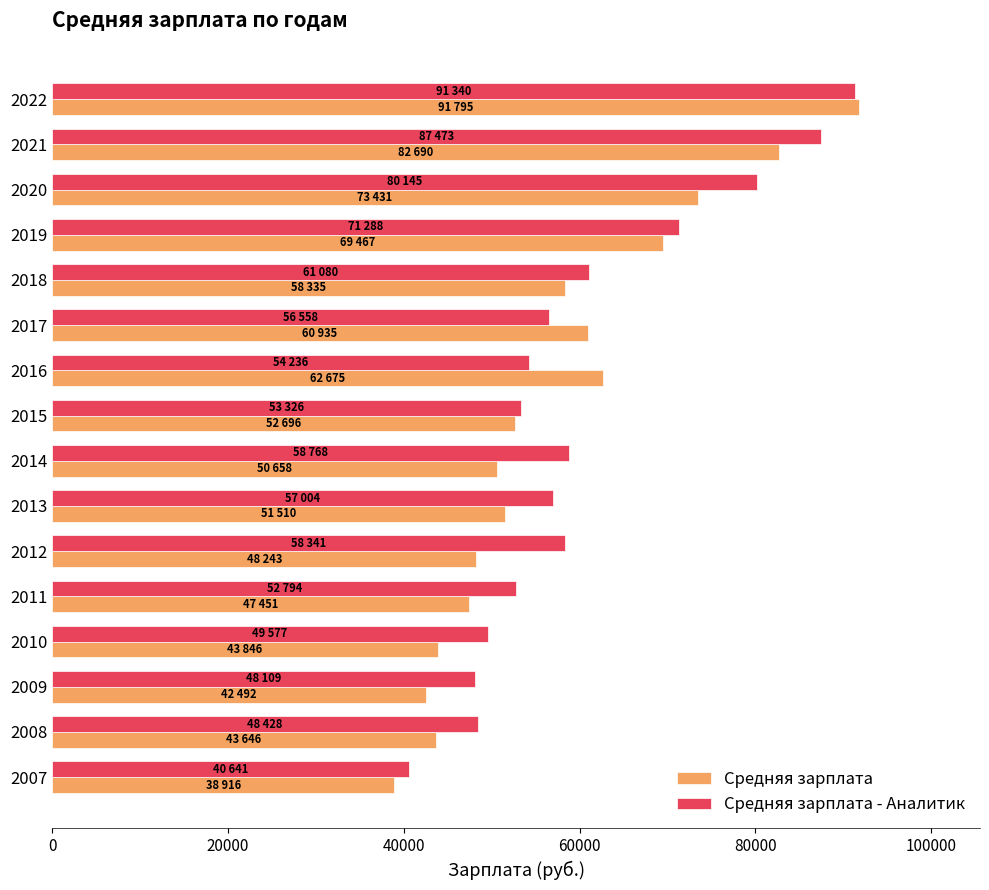

What is the sum of the Средняя зарплата values at 2016 and 2021?

145365